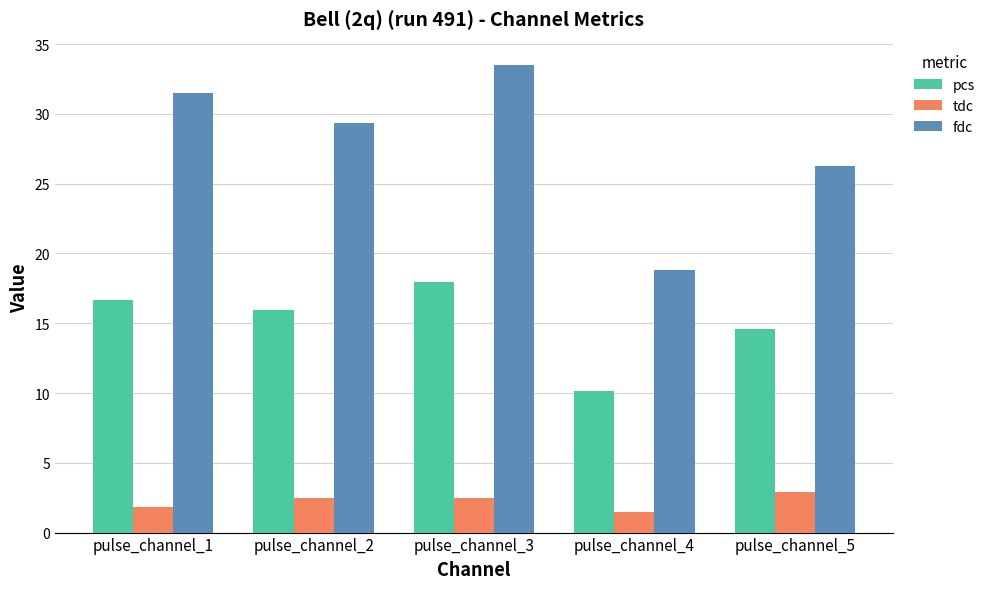

Which series has the widest spread of values?

fdc